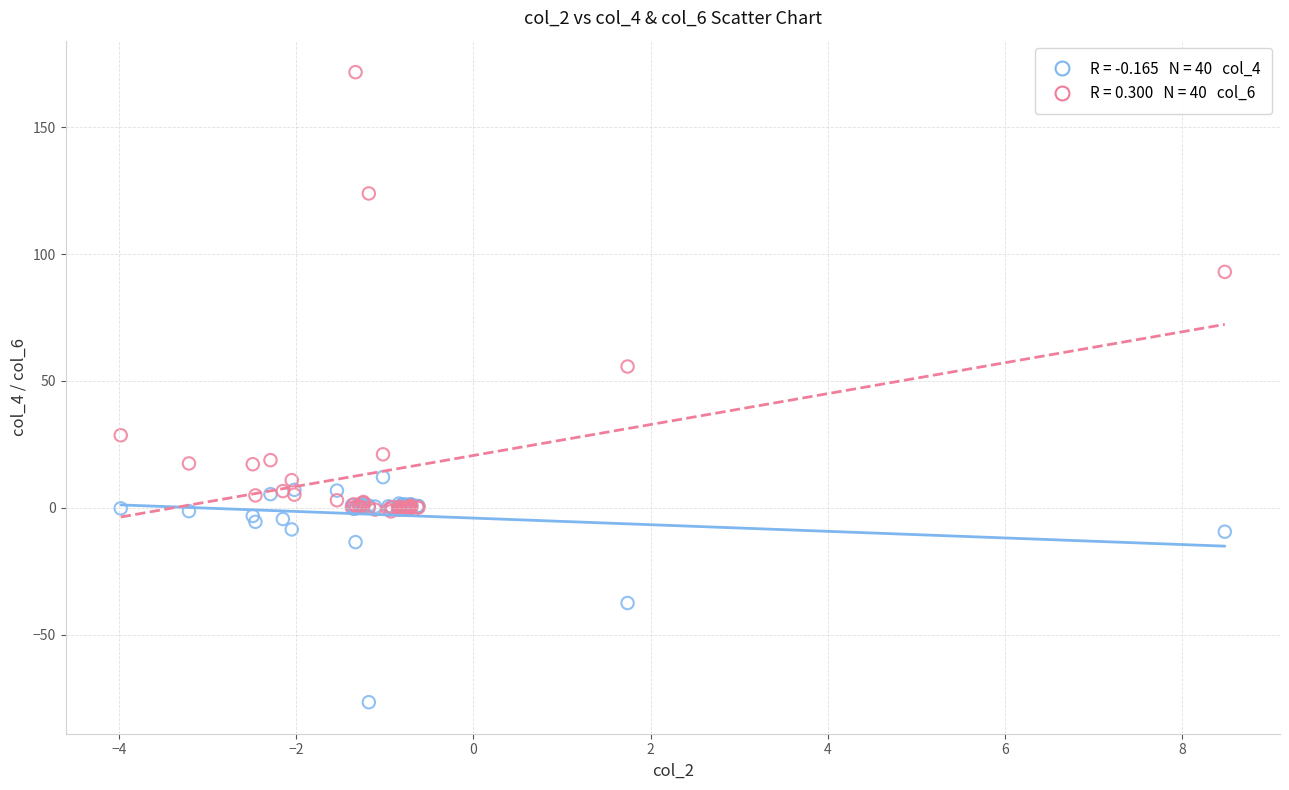

Across all series, what Y value is closest to 47?

55.7